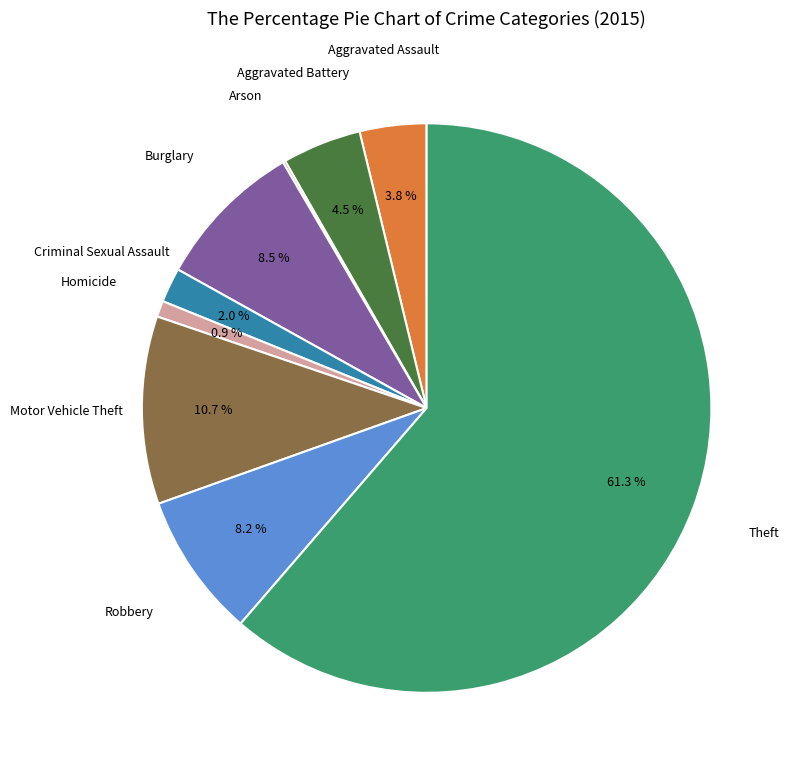

To the nearest percent, what is the average slice percentage?

11%